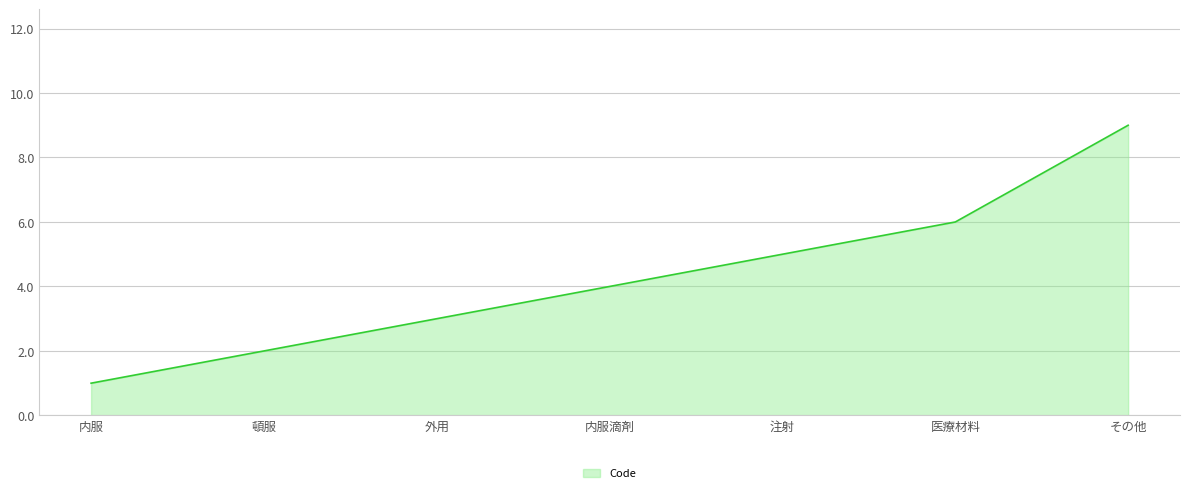

The value at 頓服 is 3. True or false?

False